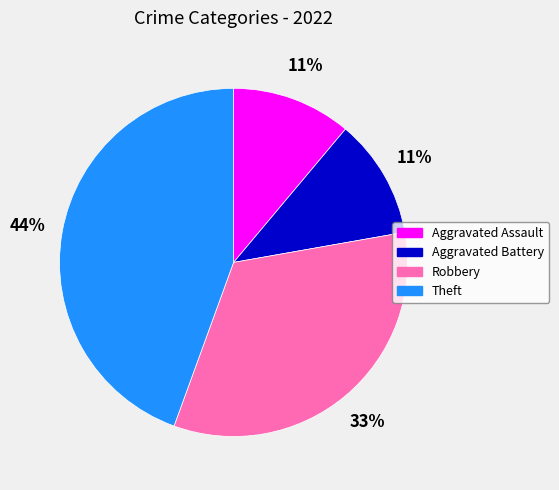

True or false: Robbery accounts for 20% of the total.

False